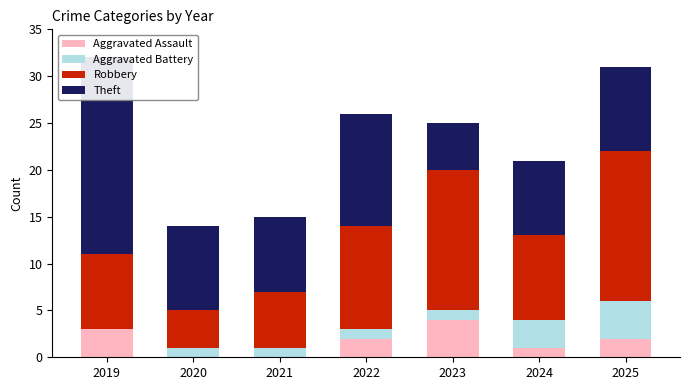

Where is Theft nearest to the value 13?

2022